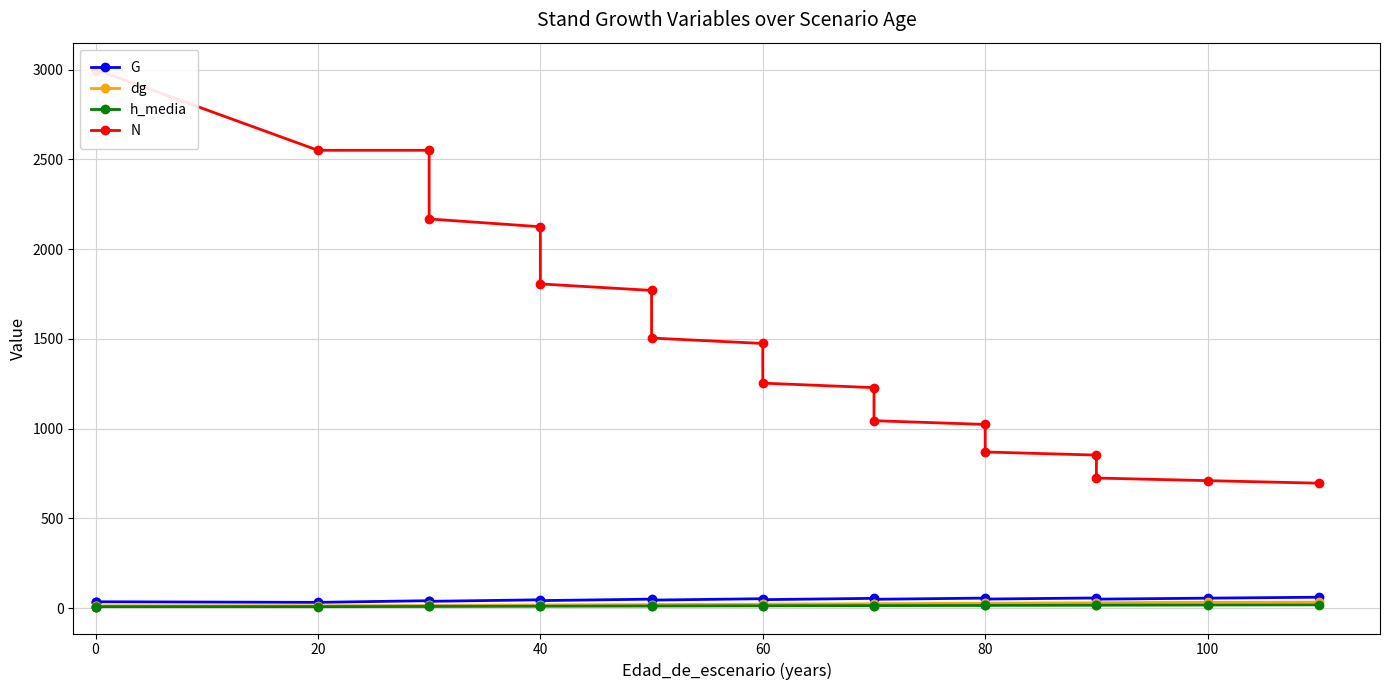

What is the smallest value displayed?

7.7